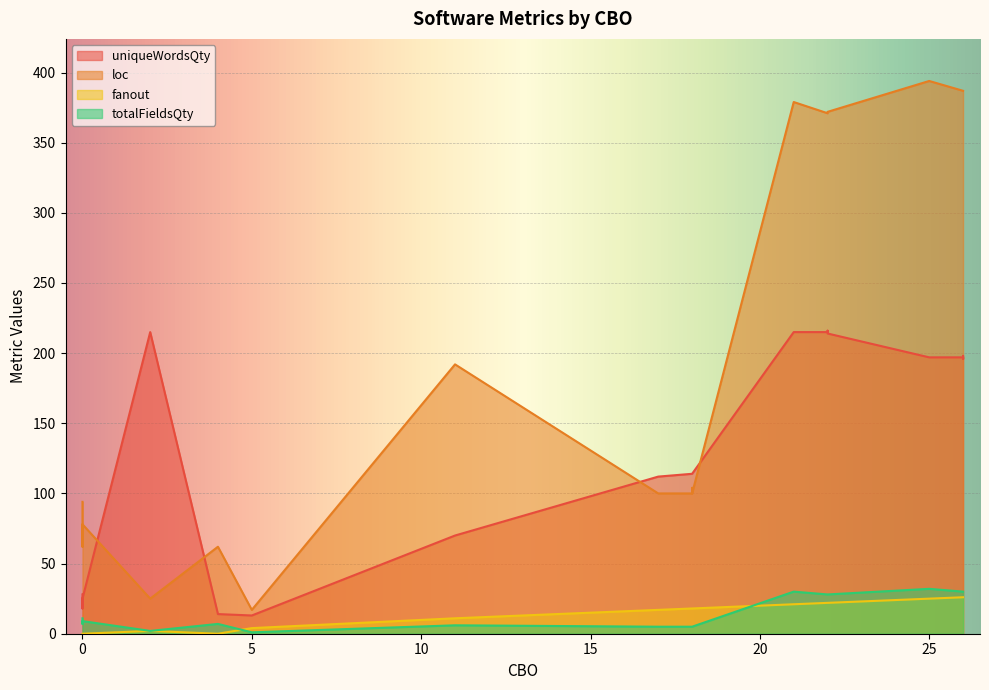

How many values in fanout are above zero?

16